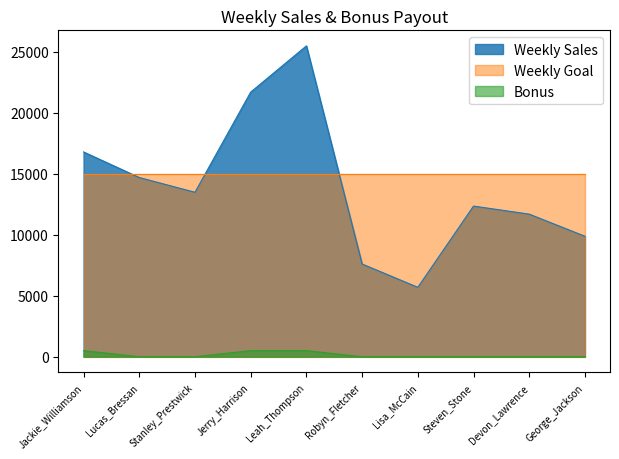

Rank the series by their maximum value, from highest to lowest.

Weekly Sales, Weekly Goal, Bonus